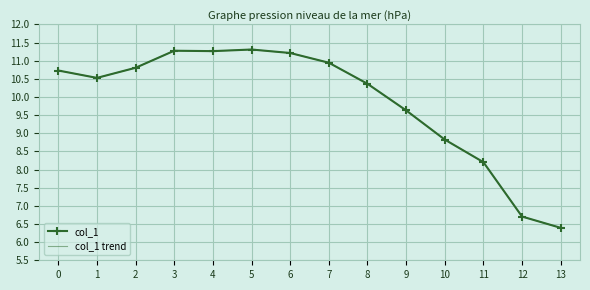

What is the minimum value for col_1?

6.4